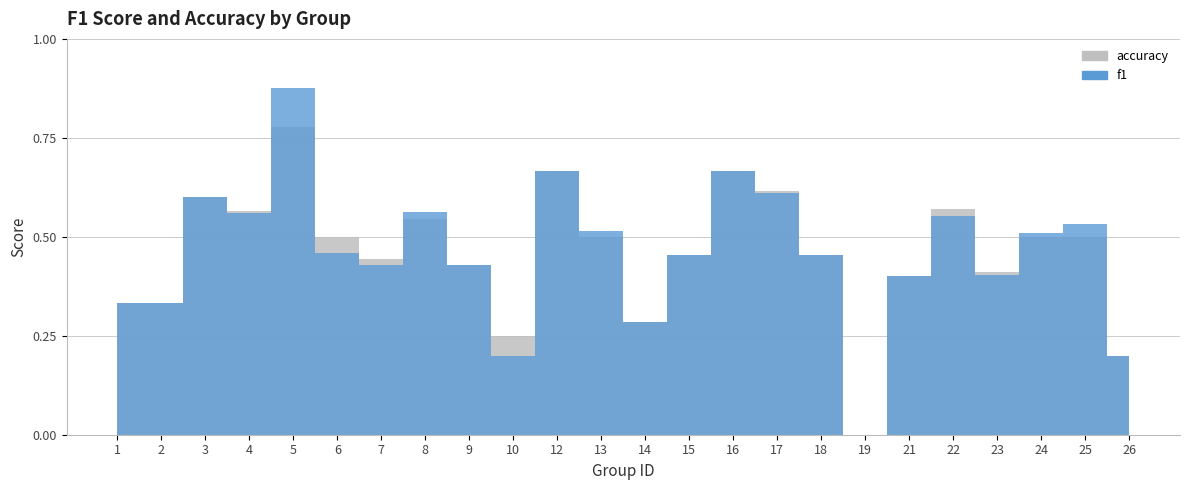

True or false: f1 and accuracy intersect in this chart.

True